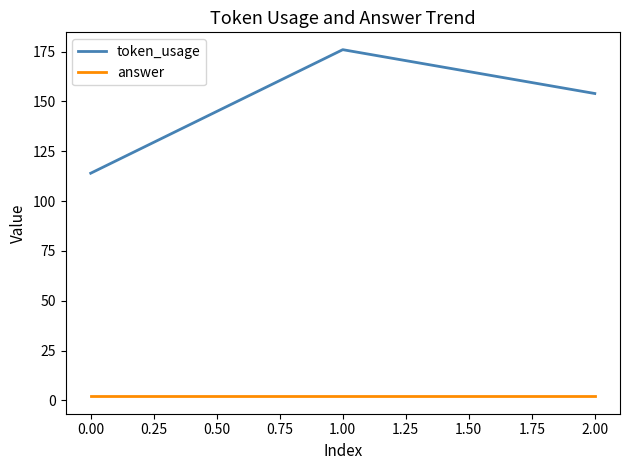

True or false: answer has a value of 2 at 0.00.

True